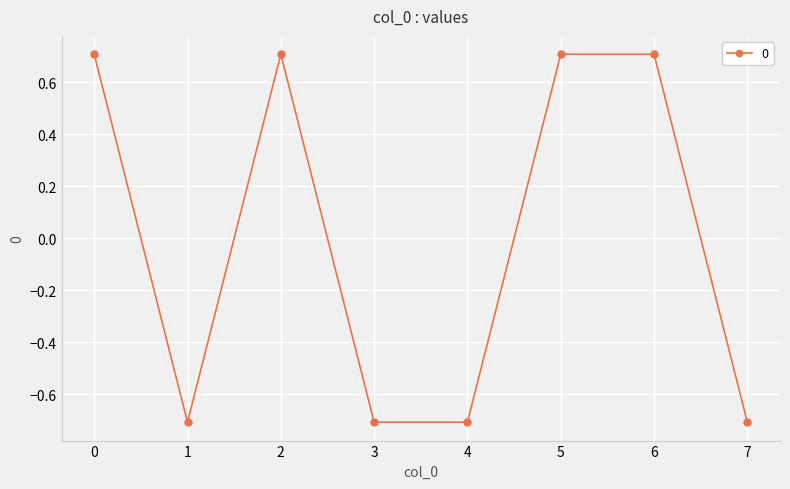

Between 1 and 2, which is larger?

2